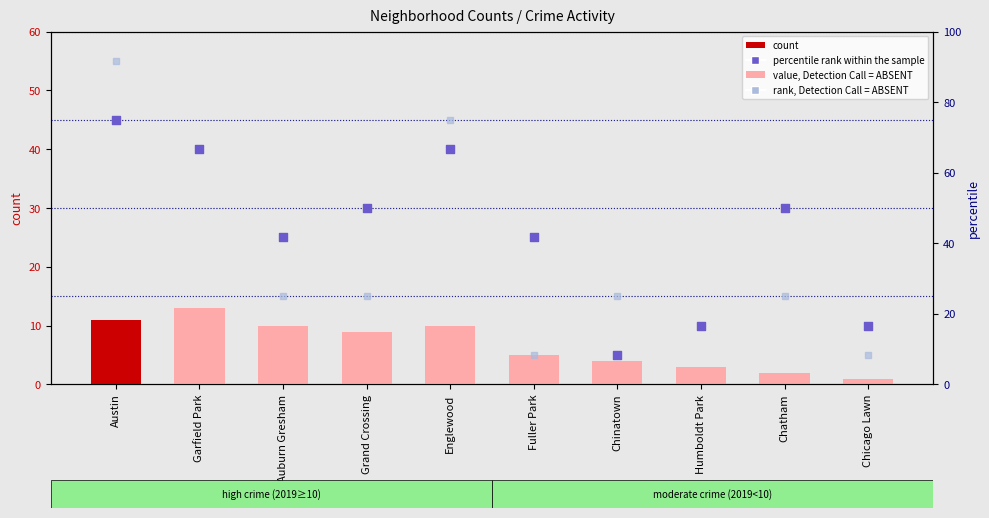

What is the total value across all series at Garfield Park?

188.0